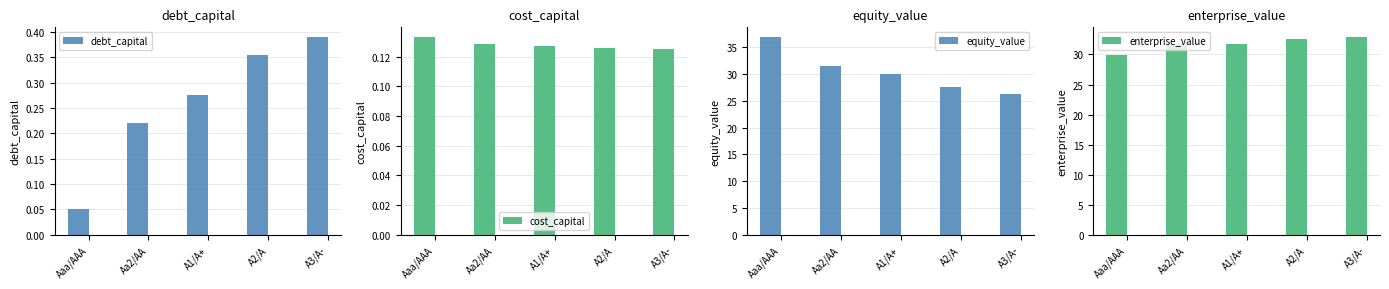

Which series has the largest total across all categories?

enterprise_value